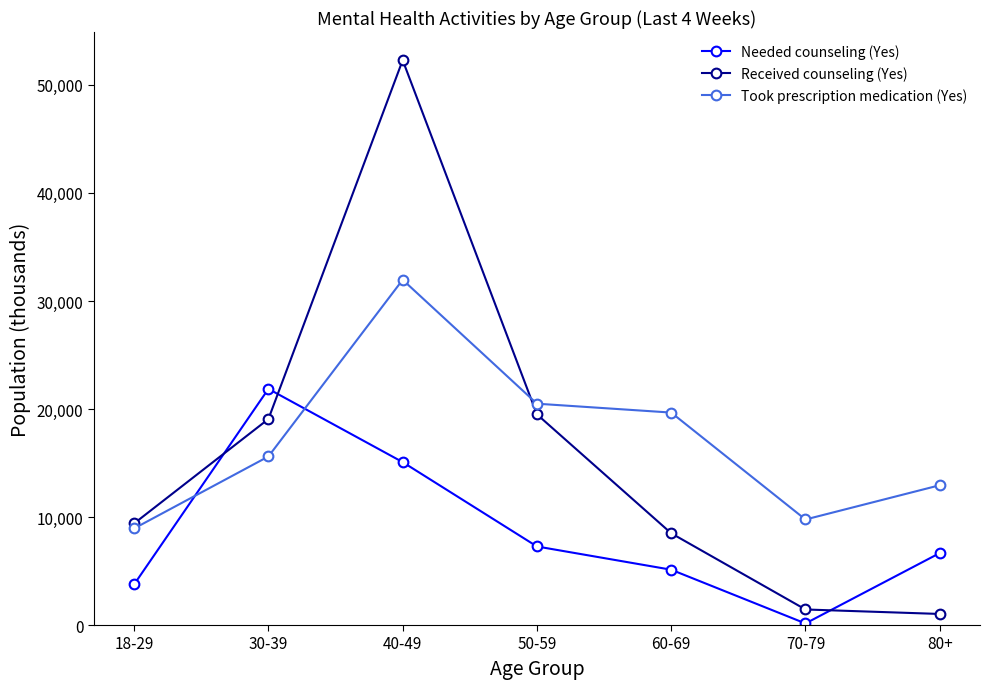

Which category has the highest value across all series?

40-49